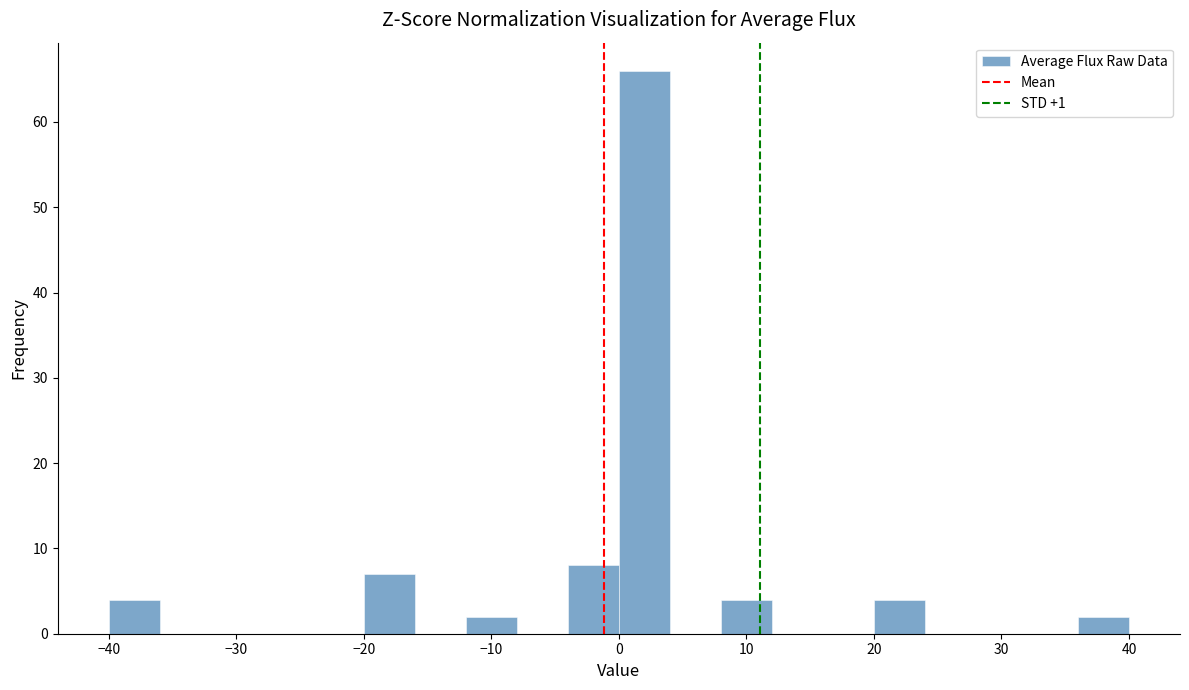

How tall is the bar that spans -12 to -8 on the x-axis? The values are not printed on the chart, so give them approximately, as read against the axis.

2